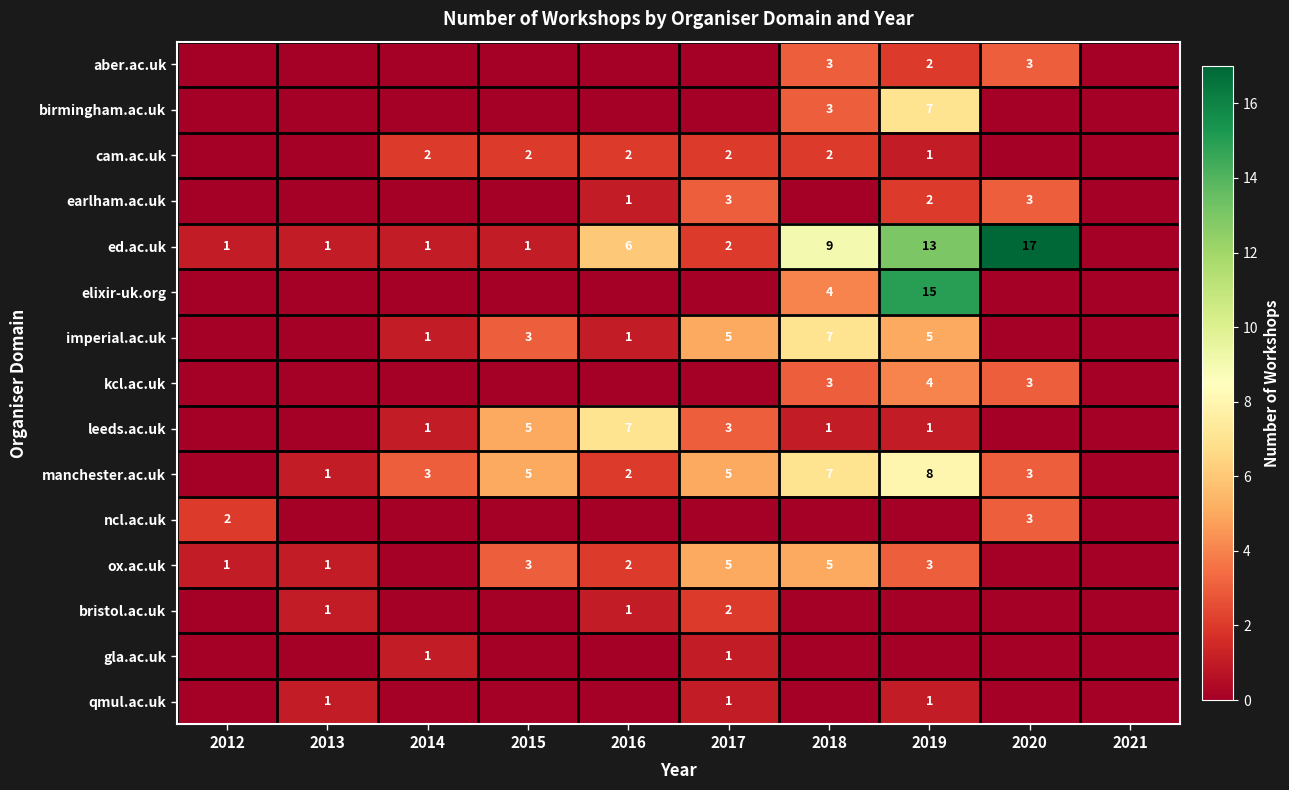

What is the sum of the ed.ac.uk values at 2019 and 2012?

14